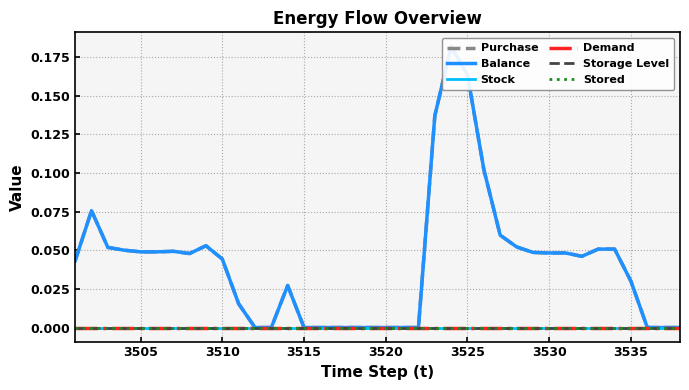

True or false: Balance and Storage Level cross at least once.

False